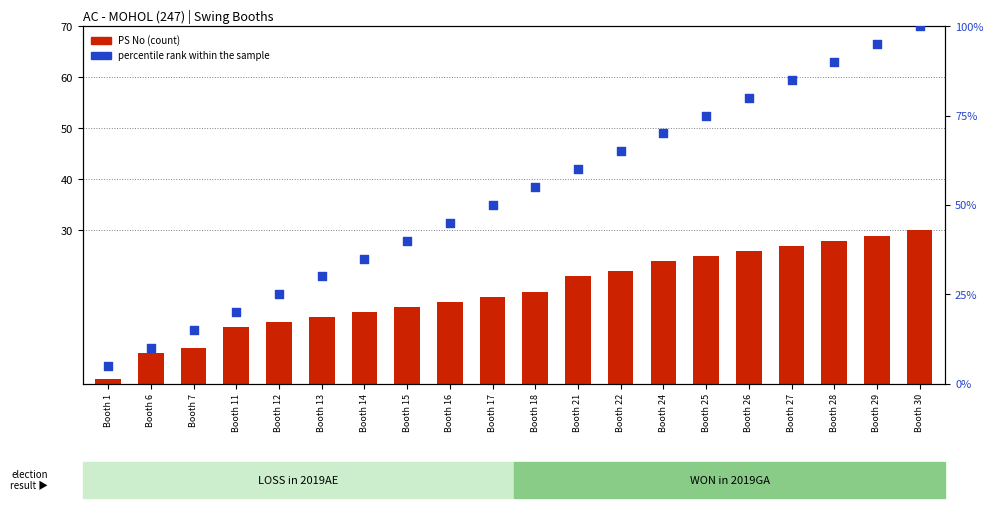

What is the total value across all series at Booth 28?

118